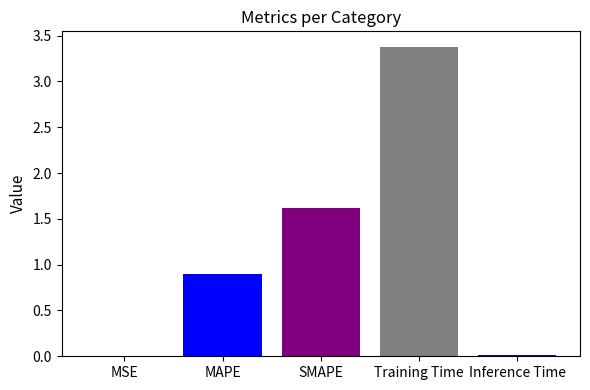

Which has a higher value, SMAPE or Training Time?

Training Time